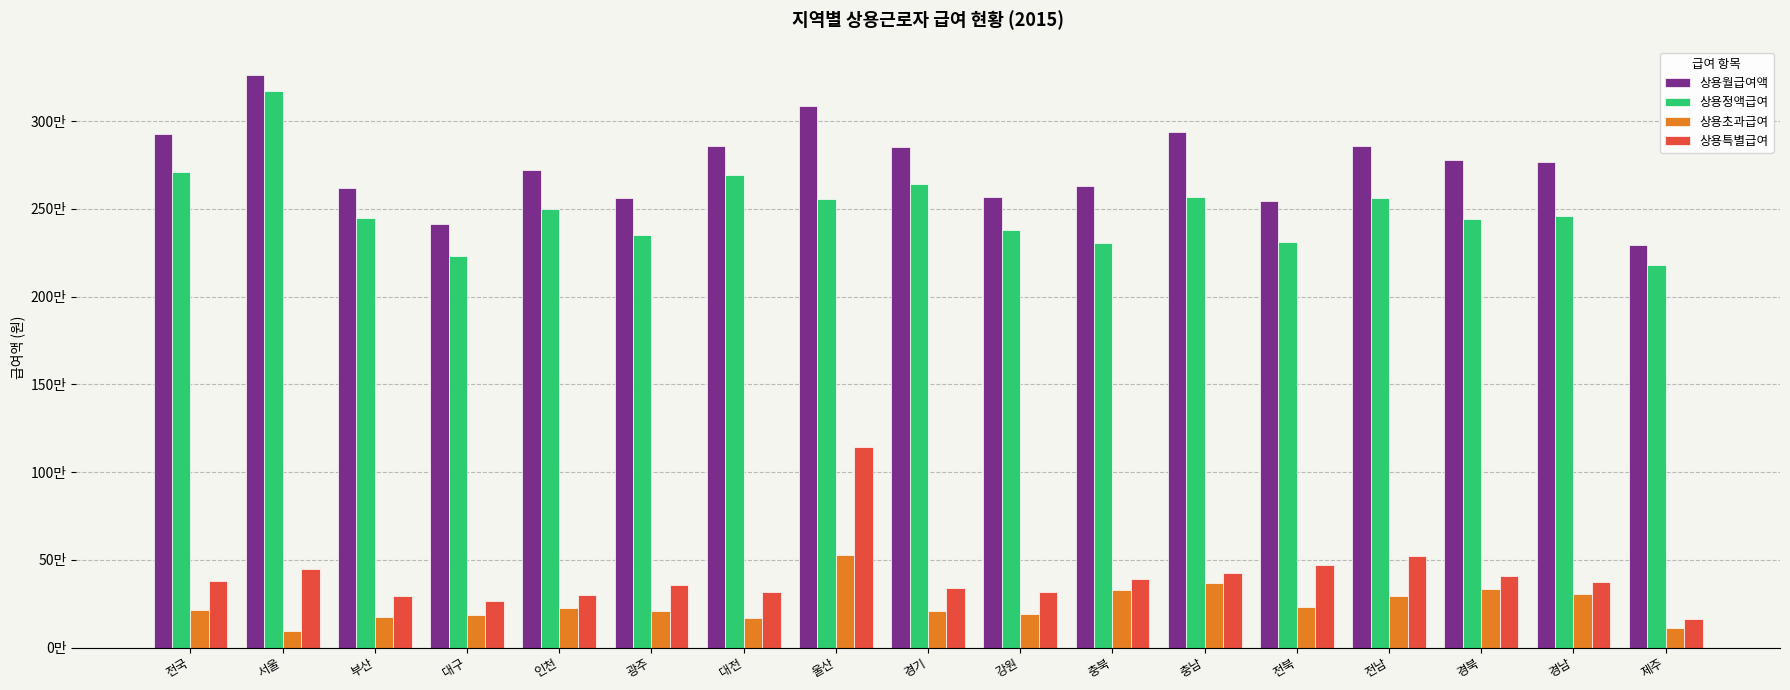

At which label is 상용월급여액 closest to 2777533?

경북